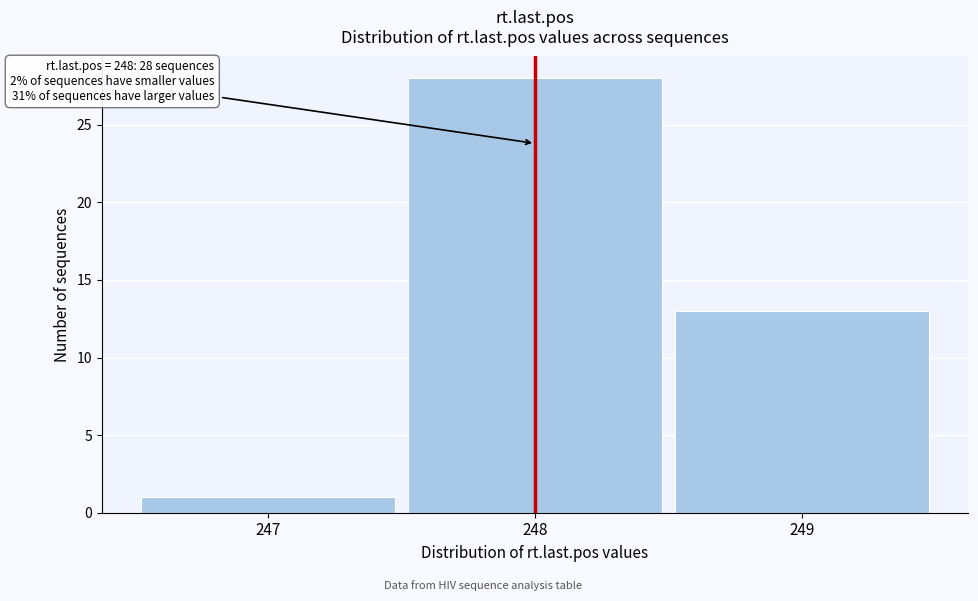

Which range on the x-axis has the tallest bar?

247.5 to 248.5